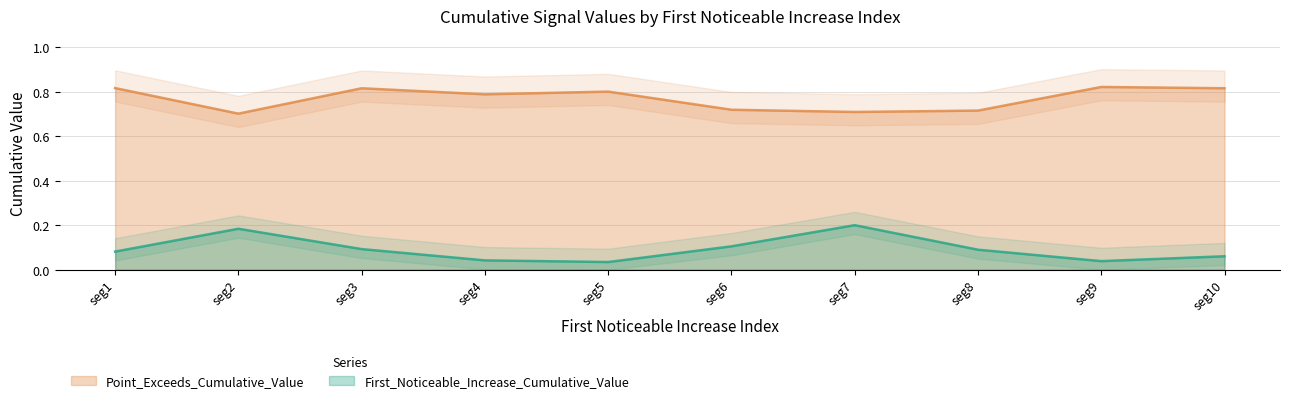

At which category does First_Noticeable_Increase_Cumulative_Value reach its first local peak?

seg2